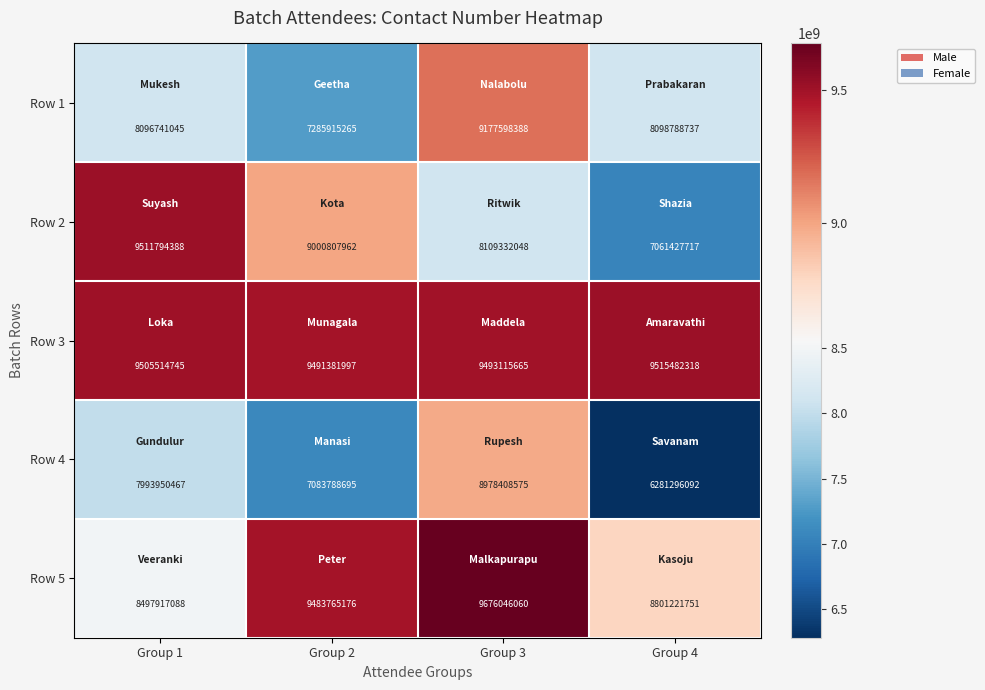

Rank the series at Group 4 from lowest to highest value.

Row 4, Row 2, Row 1, Row 5, Row 3